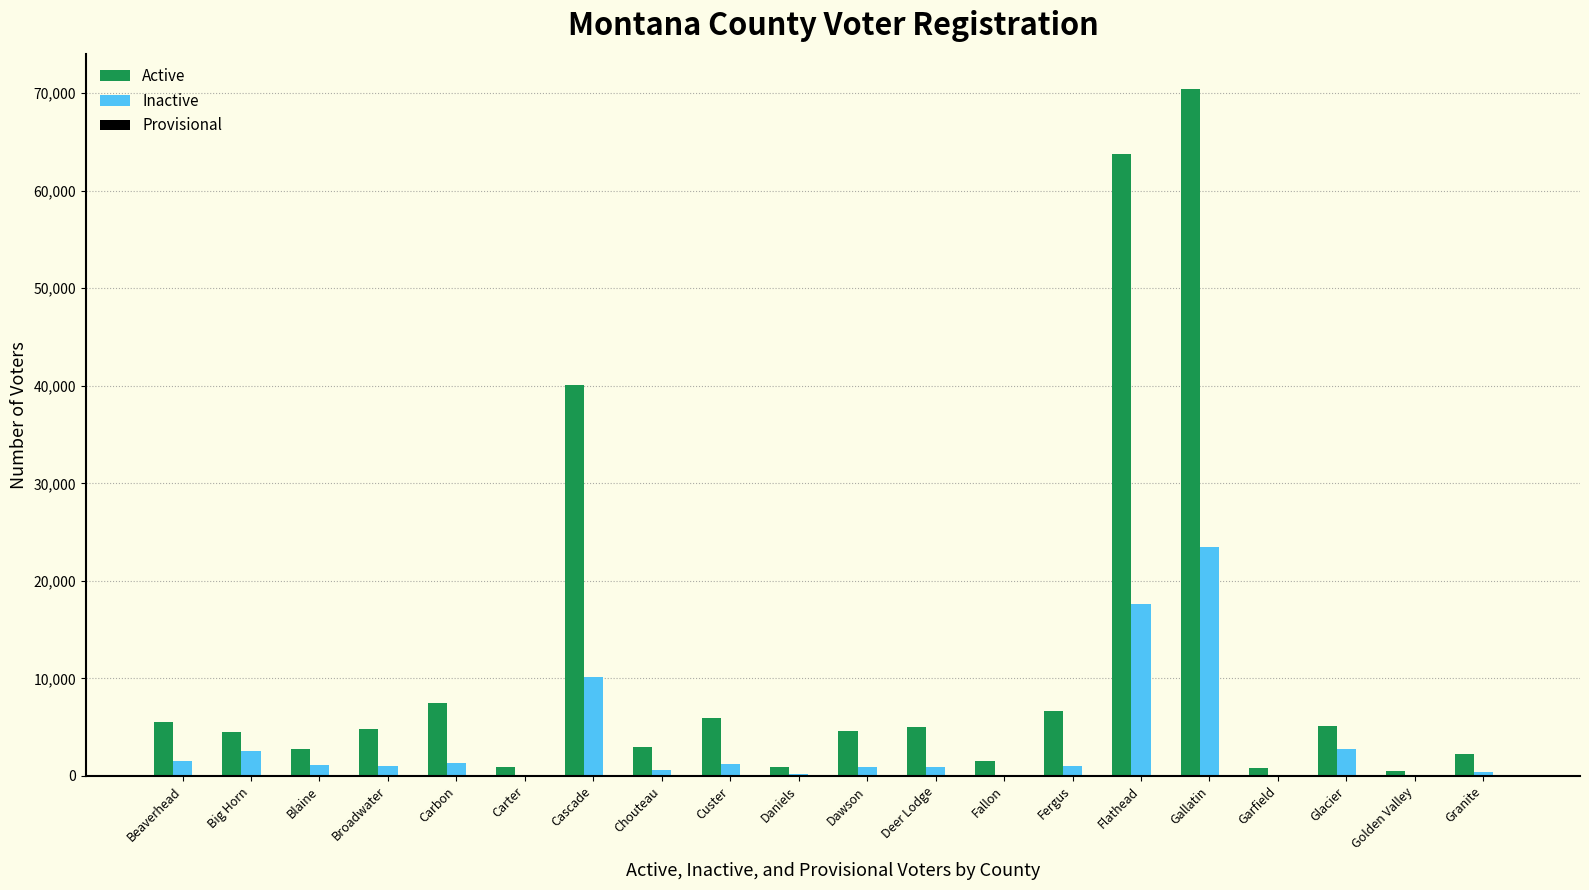

The Inactive series shows 1133 at Blaine. True or false?

True